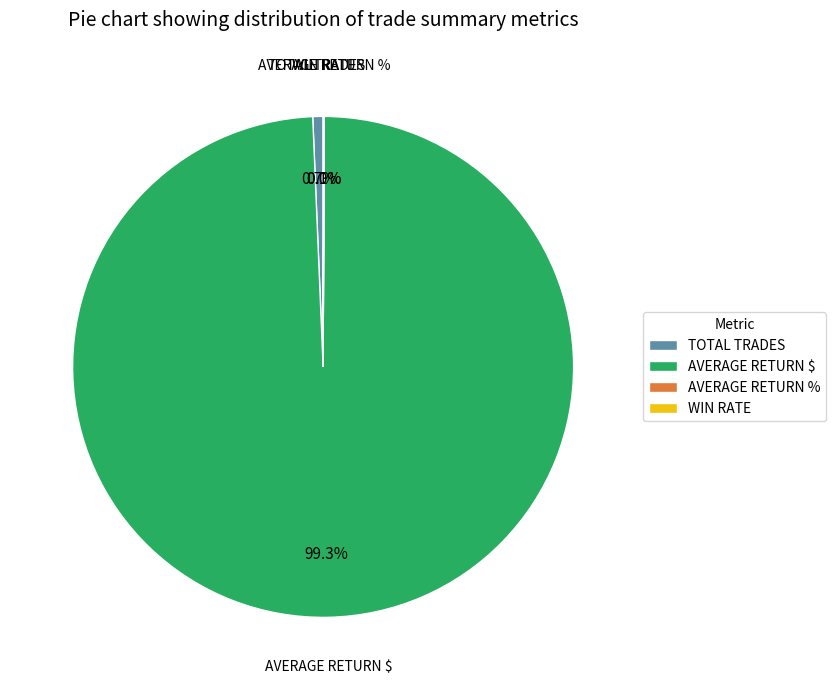

To the nearest percent, what percentage of the pie is AVERAGE RETURN $?

99%